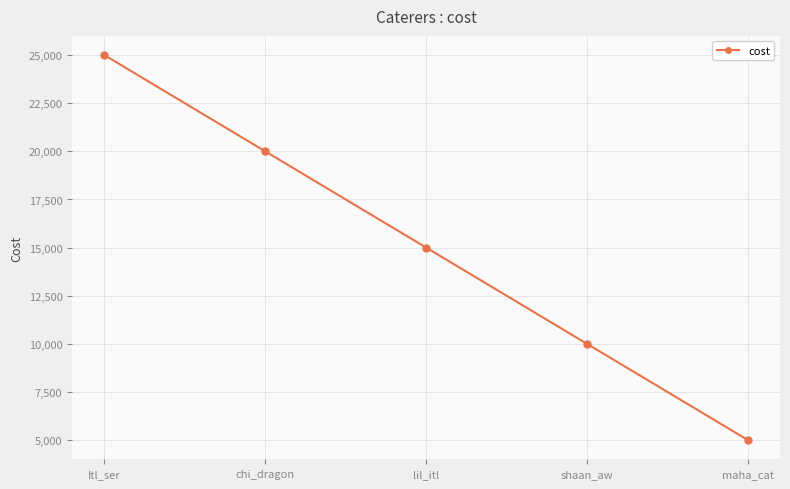

Rank the categories by value from highest to lowest.

Itl_ser, chi_dragon, lil_itl, shaan_aw, maha_cat